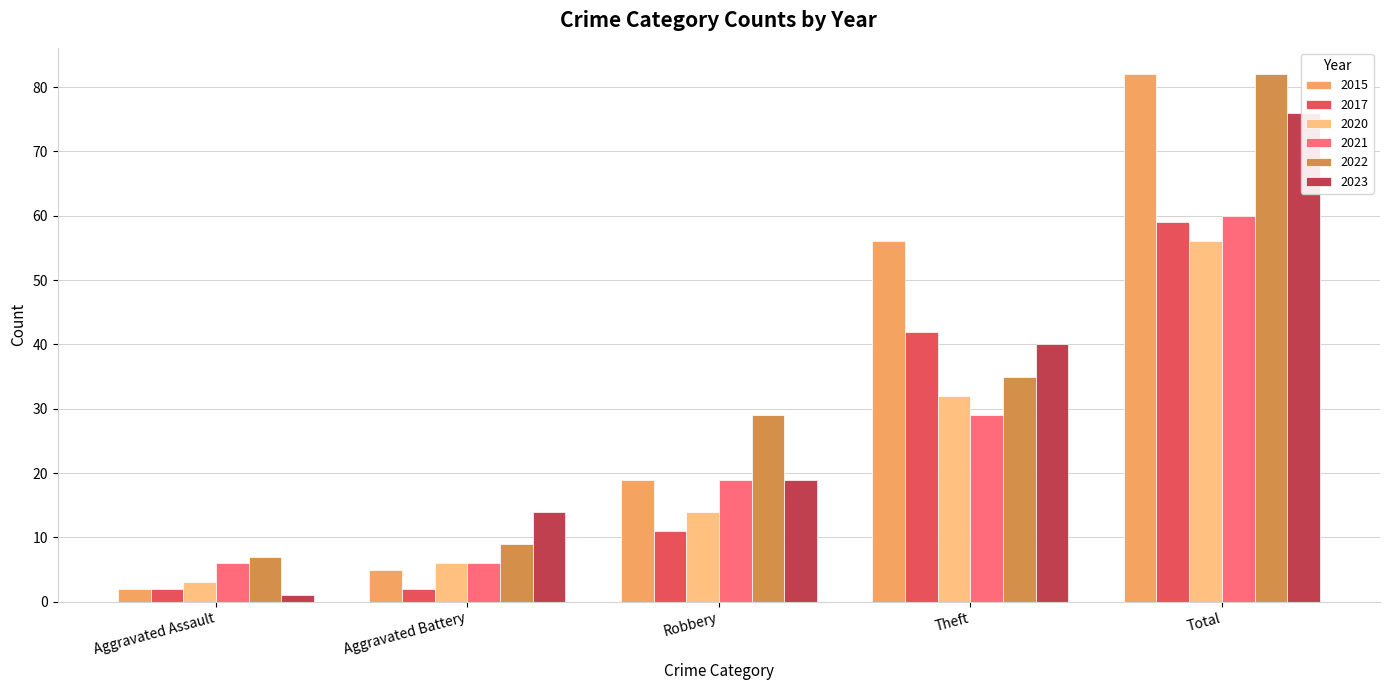

Reading left to right, list all the values displayed in this chart.

2015: Aggravated Assault=2	Aggravated Battery=5	Robbery=19	Theft=56	Total=82
2017: Aggravated Assault=2	Aggravated Battery=2	Robbery=11	Theft=42	Total=59
2020: Aggravated Assault=3	Aggravated Battery=6	Robbery=14	Theft=32	Total=56
2021: Aggravated Assault=6	Aggravated Battery=6	Robbery=19	Theft=29	Total=60
2022: Aggravated Assault=7	Aggravated Battery=9	Robbery=29	Theft=35	Total=82
2023: Aggravated Assault=1	Aggravated Battery=14	Robbery=19	Theft=40	Total=76